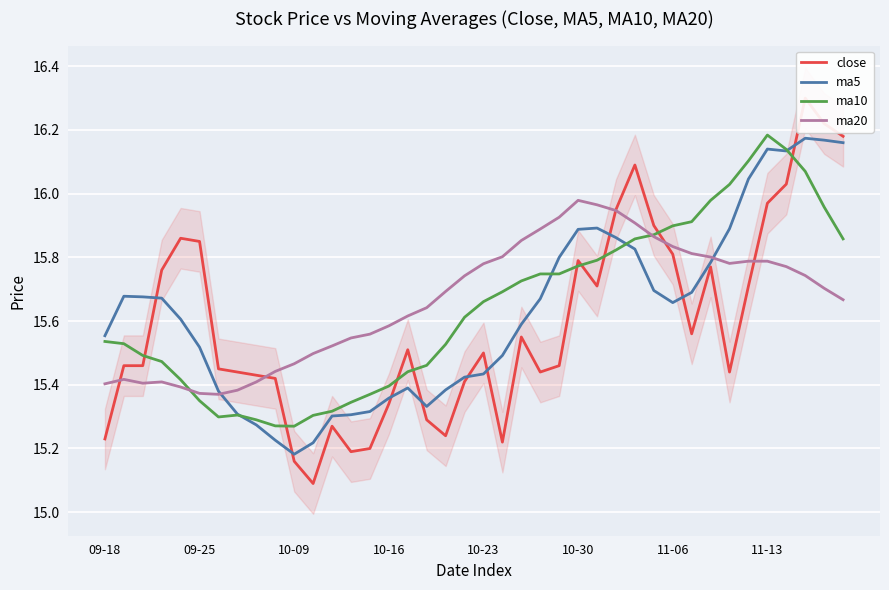

What is the highest value of the close series?

16.3